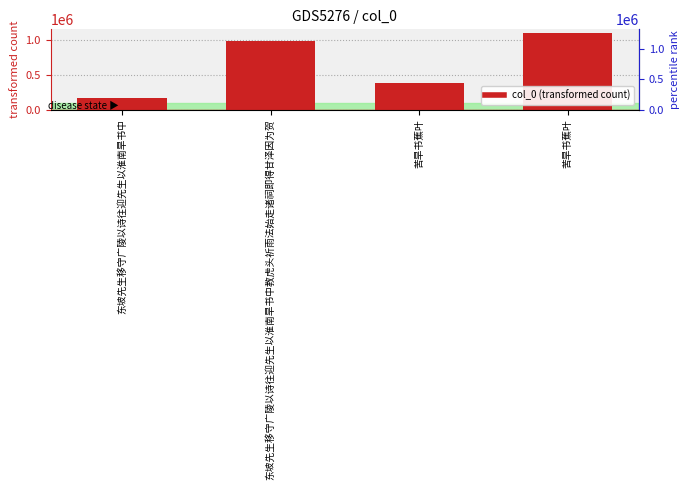

What is the label of the 3rd bar from the left?

苦旱书蕉叶